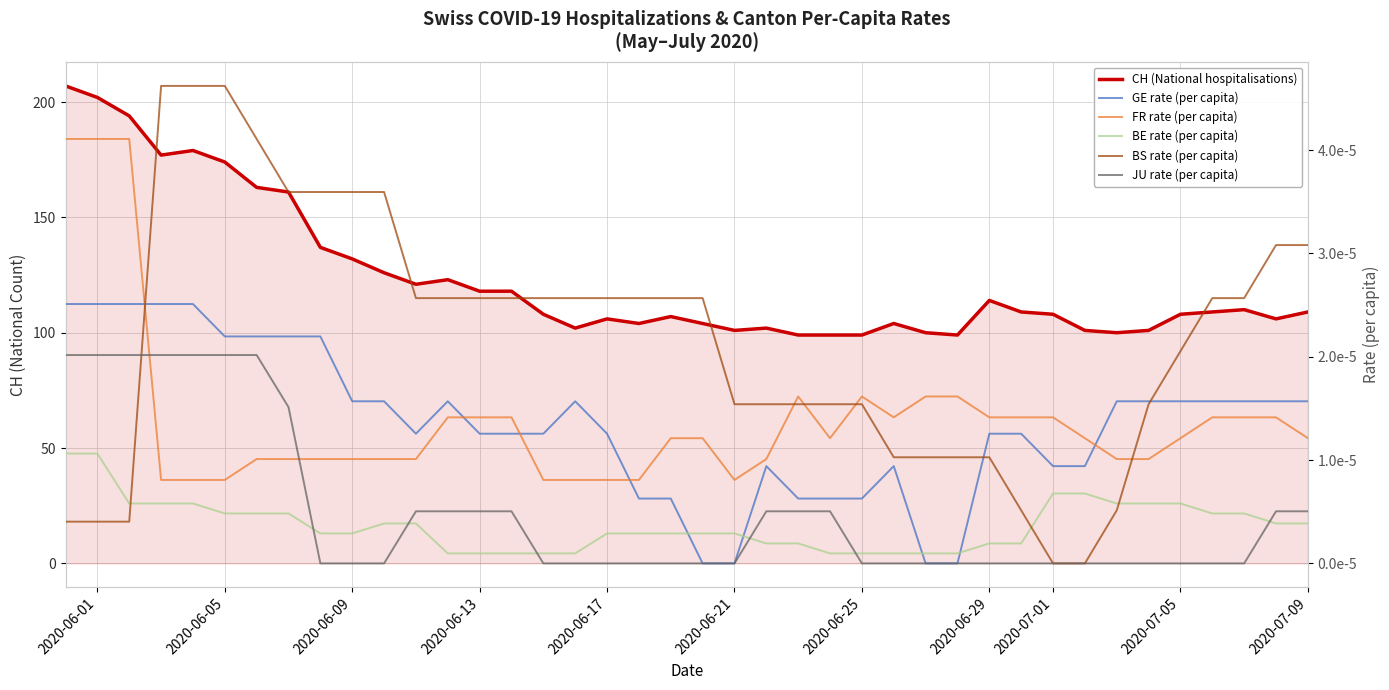

Which series has the largest total across all categories?

CH (National hospitalisations)